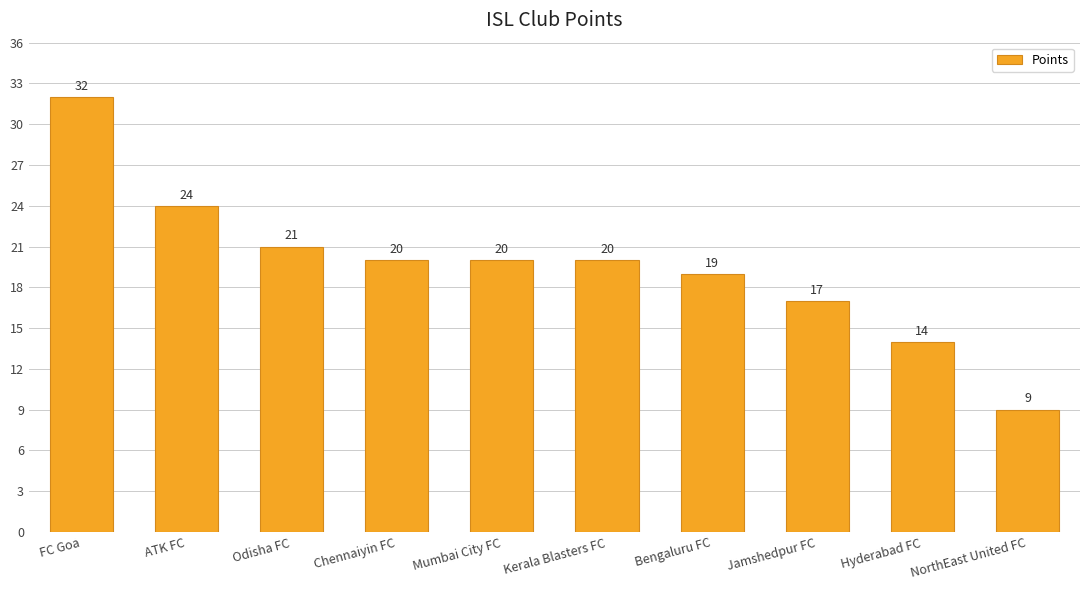

Reading left to right, list all the values displayed in this chart.

FC Goa=32	ATK FC=24	Odisha FC=21	Chennaiyin FC=20	Mumbai City FC=20	Kerala Blasters FC=20	Bengaluru FC=19	Jamshedpur FC=17	Hyderabad FC=14	NorthEast United FC=9